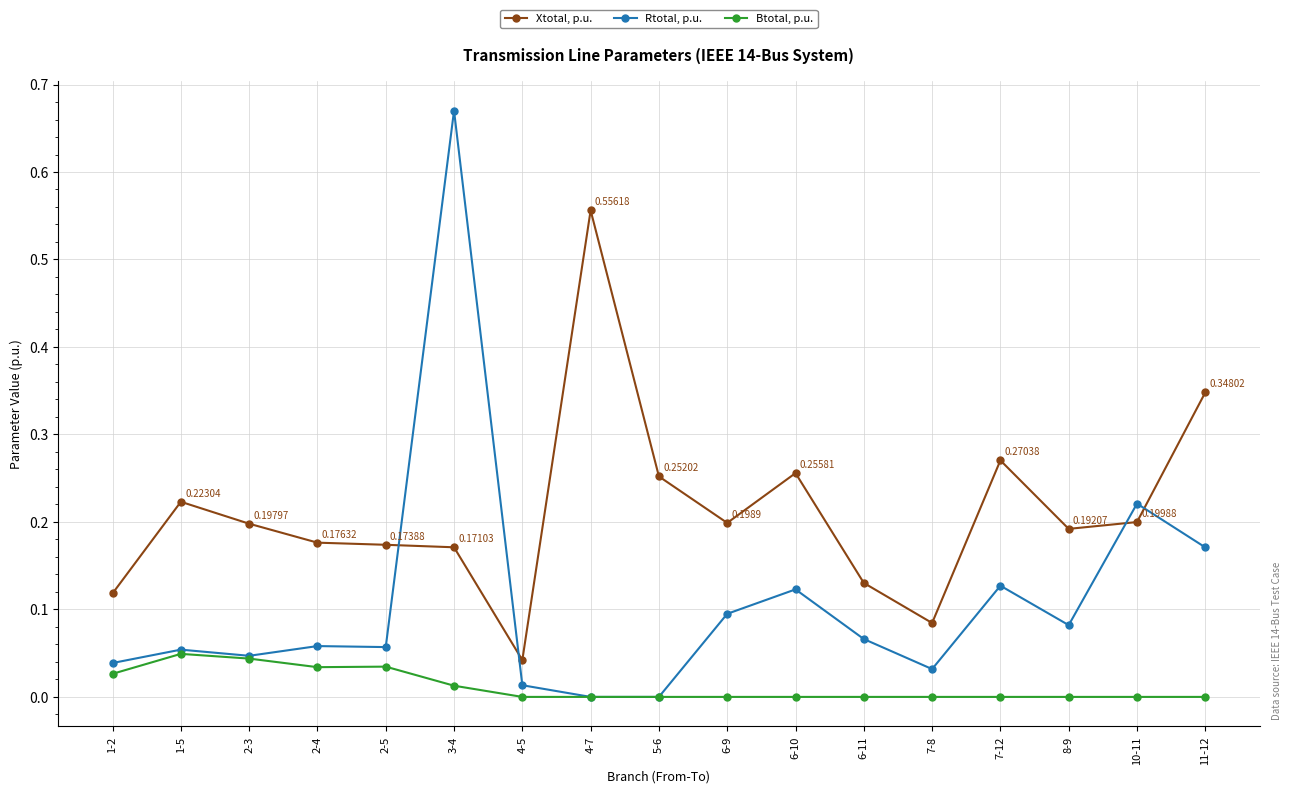

What are all the series names shown in the legend?

Xtotal, p.u., Rtotal, p.u., Btotal, p.u.